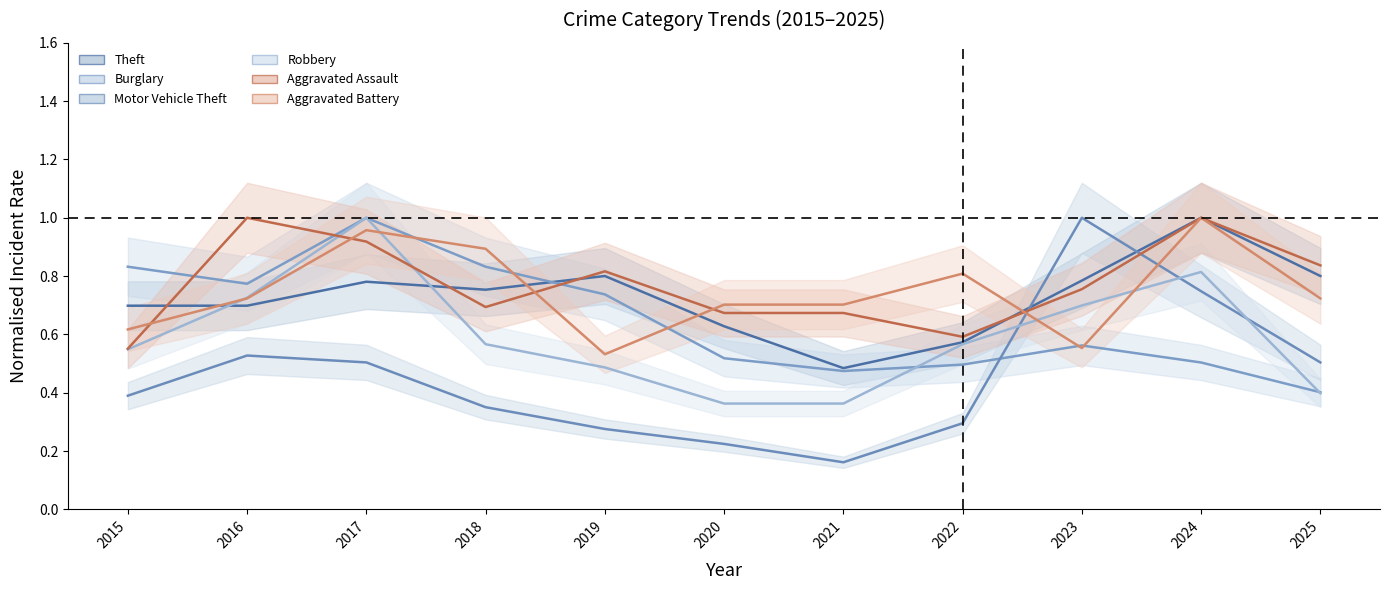

At which category is the sum across all series the highest?

2017